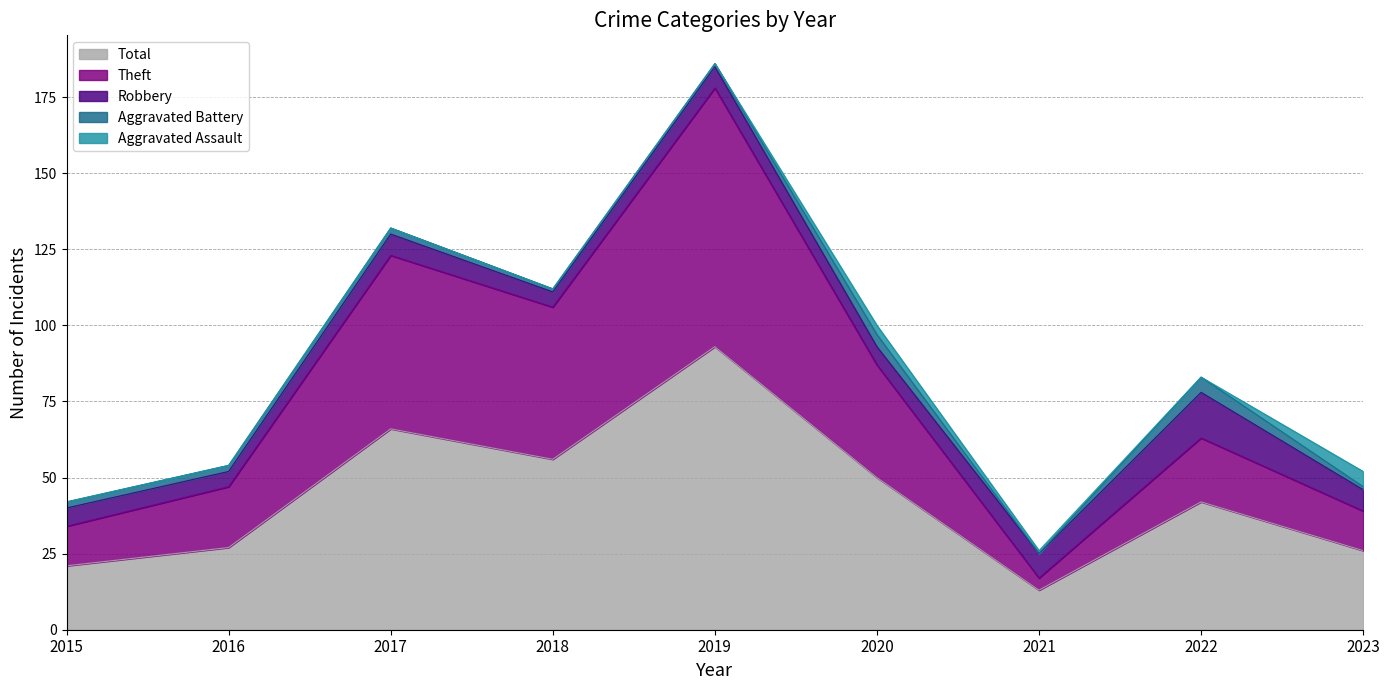

Which category has the highest value in the Theft series?

2019